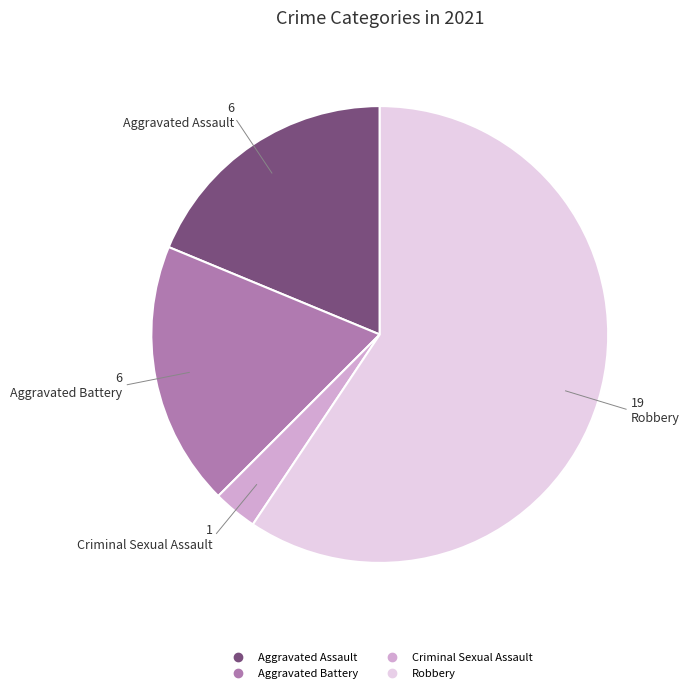

What is the majority slice?

Robbery